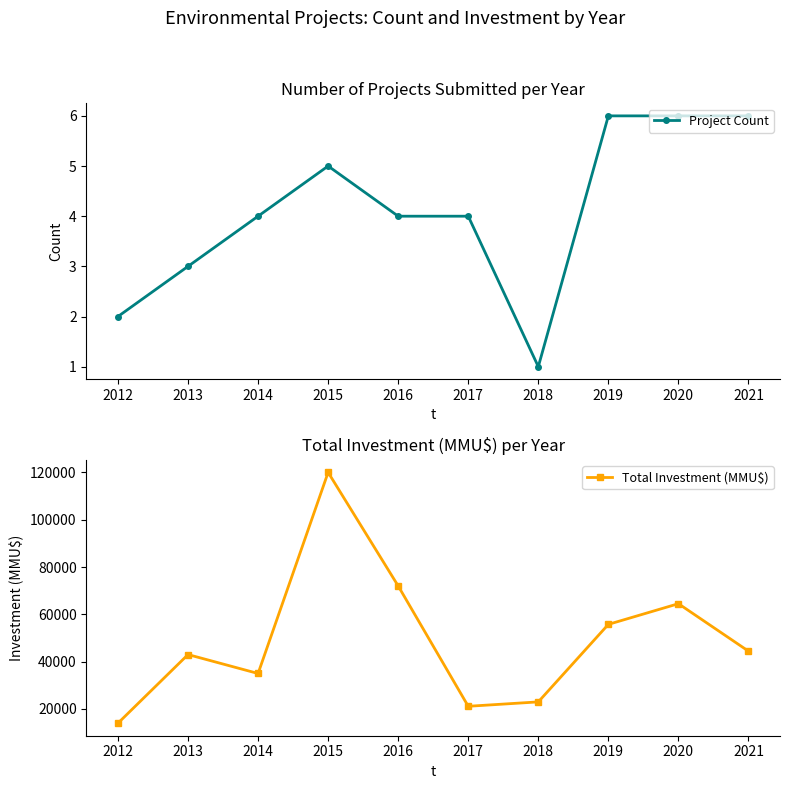

The Project Count series shows 2 at 2015. True or false?

False